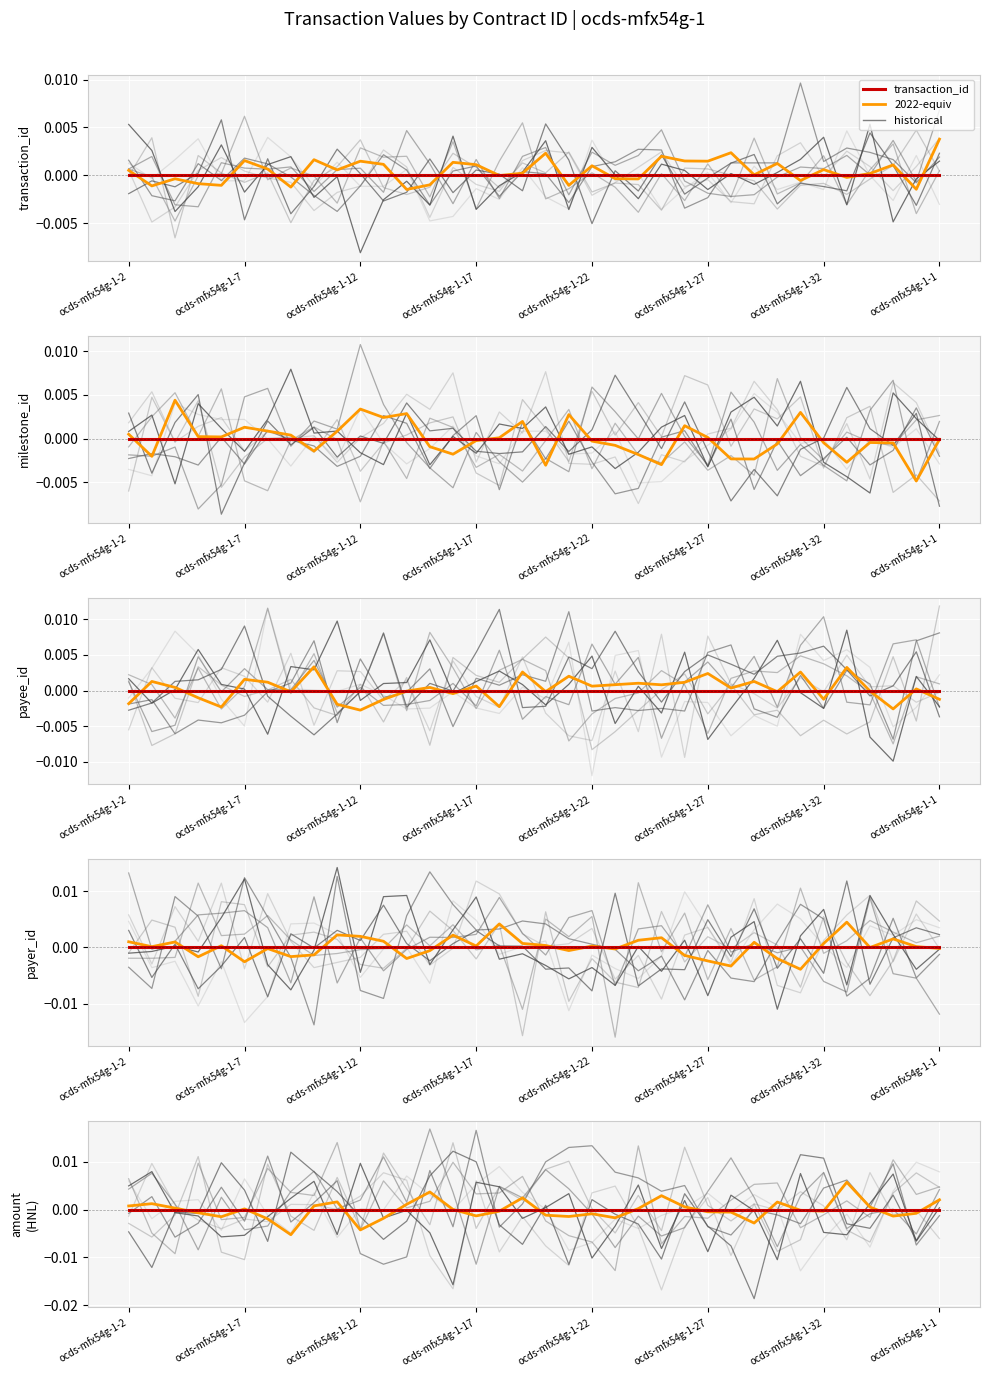

At which label is payee_id closest to 0?

ocds-mfx54g-1-2